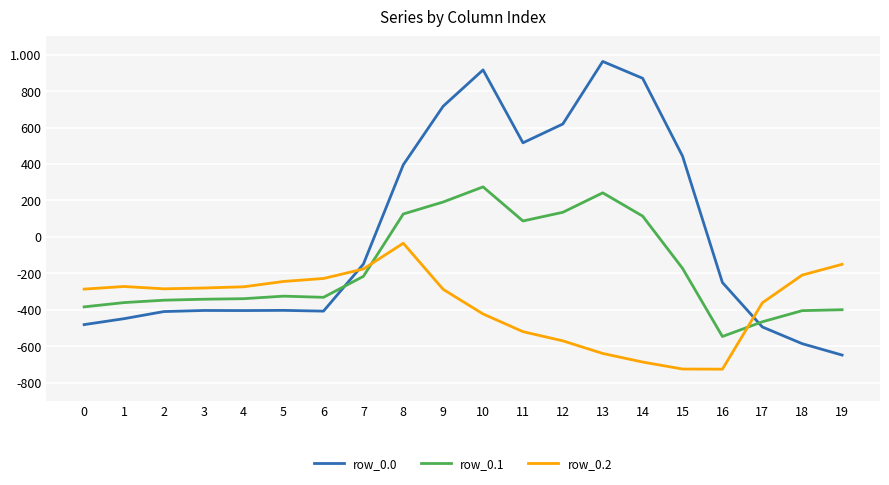

What is the maximum value for row_0.2?

-35.3